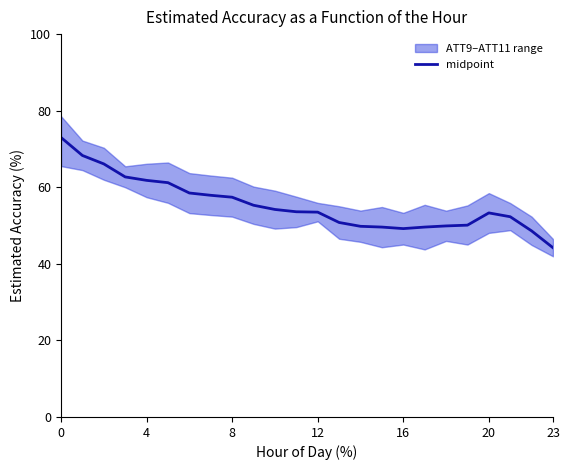

What is the minimum value shown in the chart?

44.2